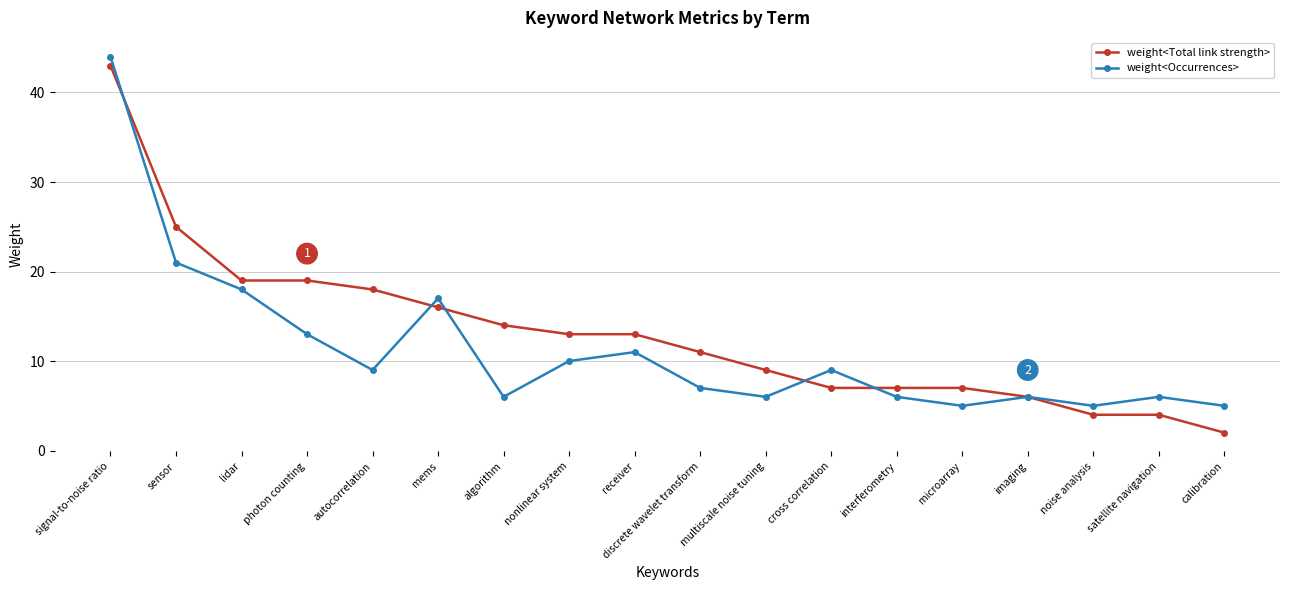

True or false: weight<Occurrences> has more than 1 interior local peaks.

True